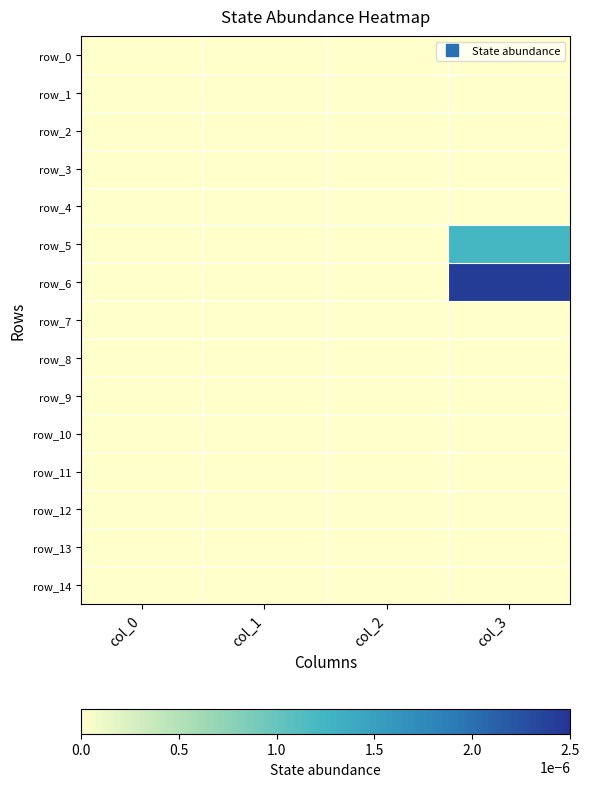

At which label does row_10 reach its minimum?

col_0